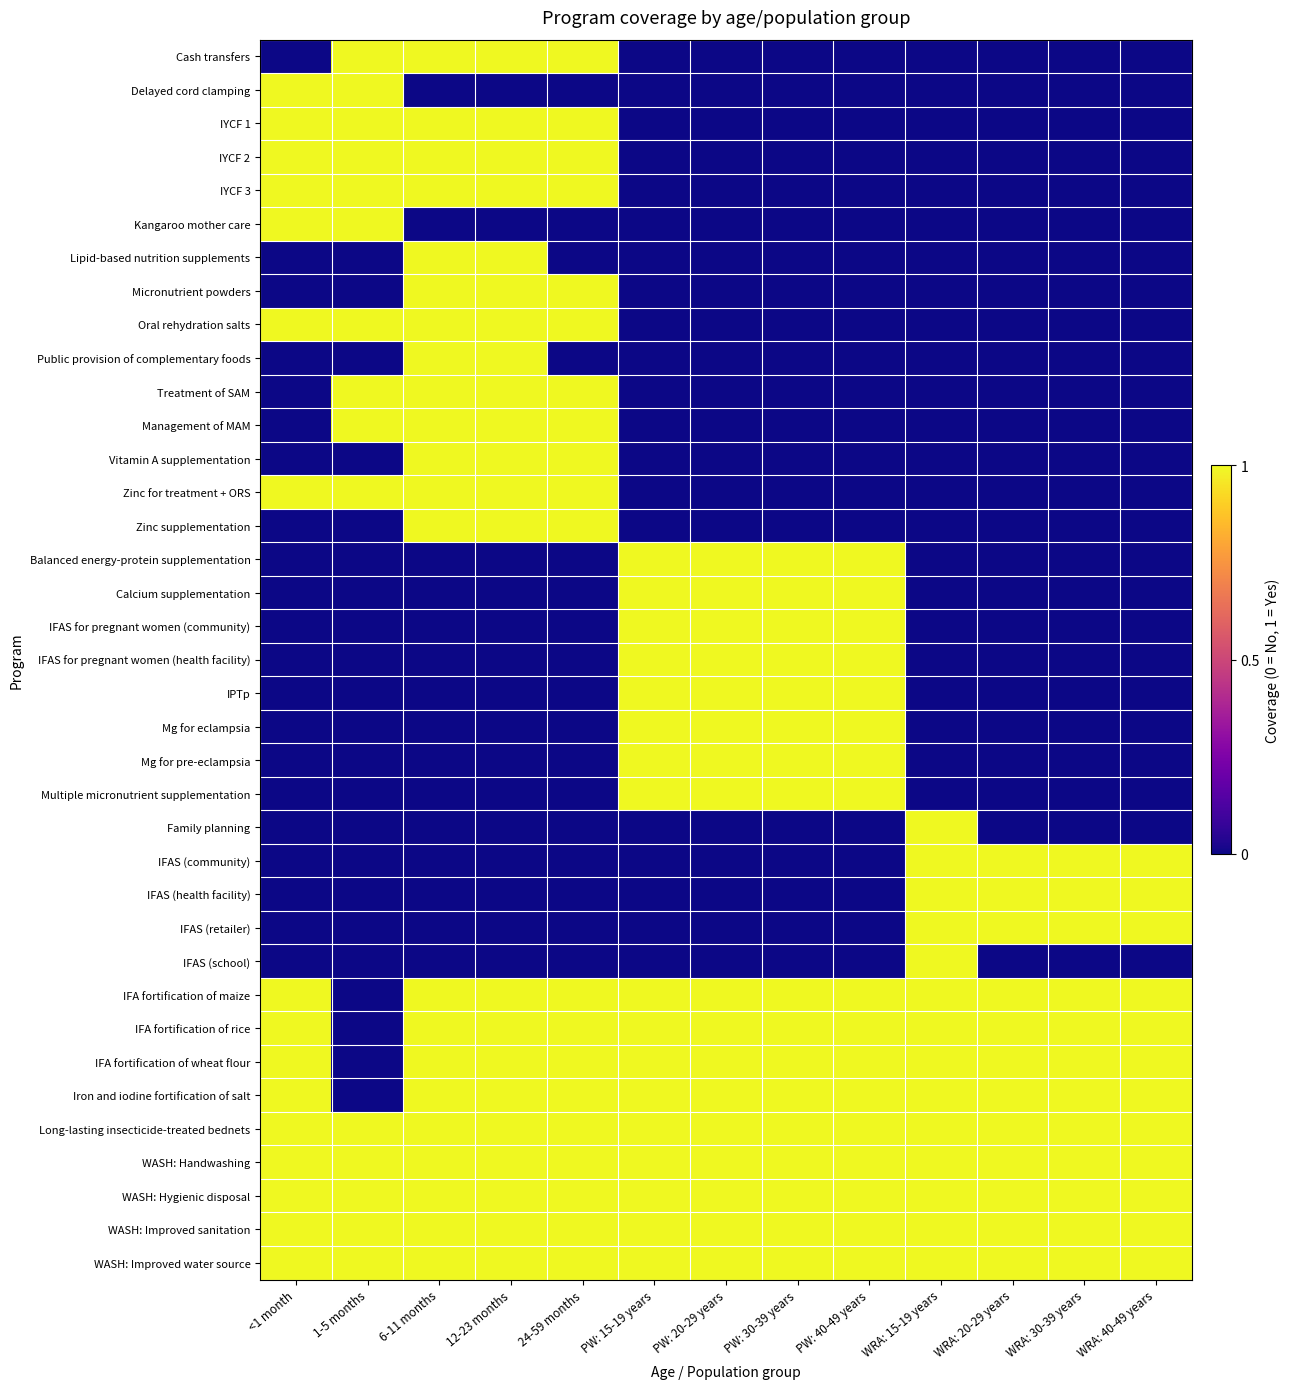

At how many categories does at least one series exceed 0?

13